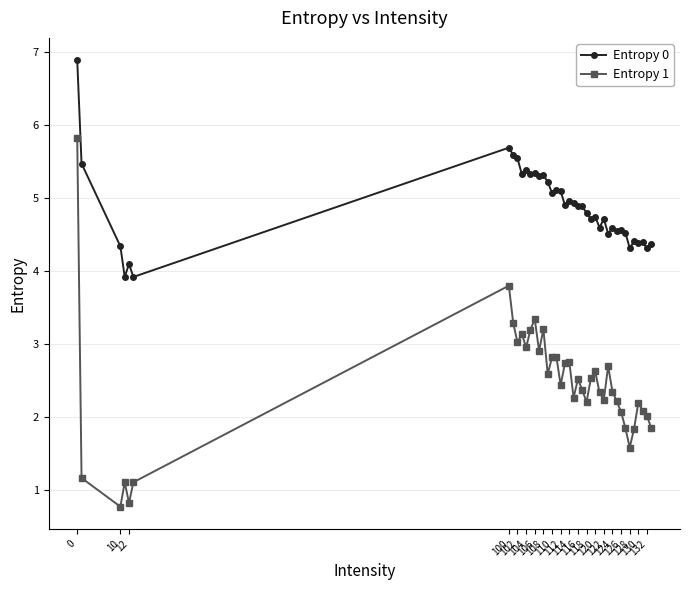

Which series has the widest spread of values?

Entropy 1